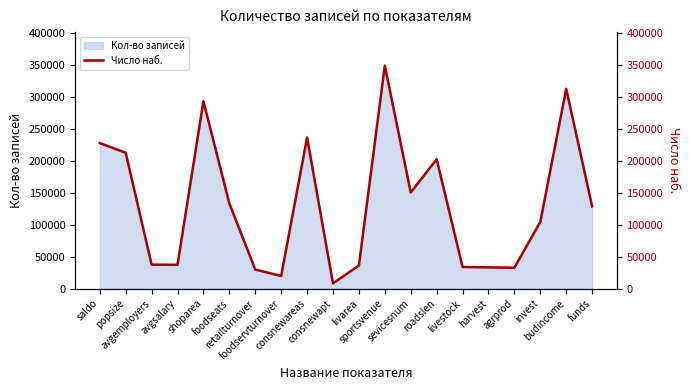

How many values are below 128853?

10